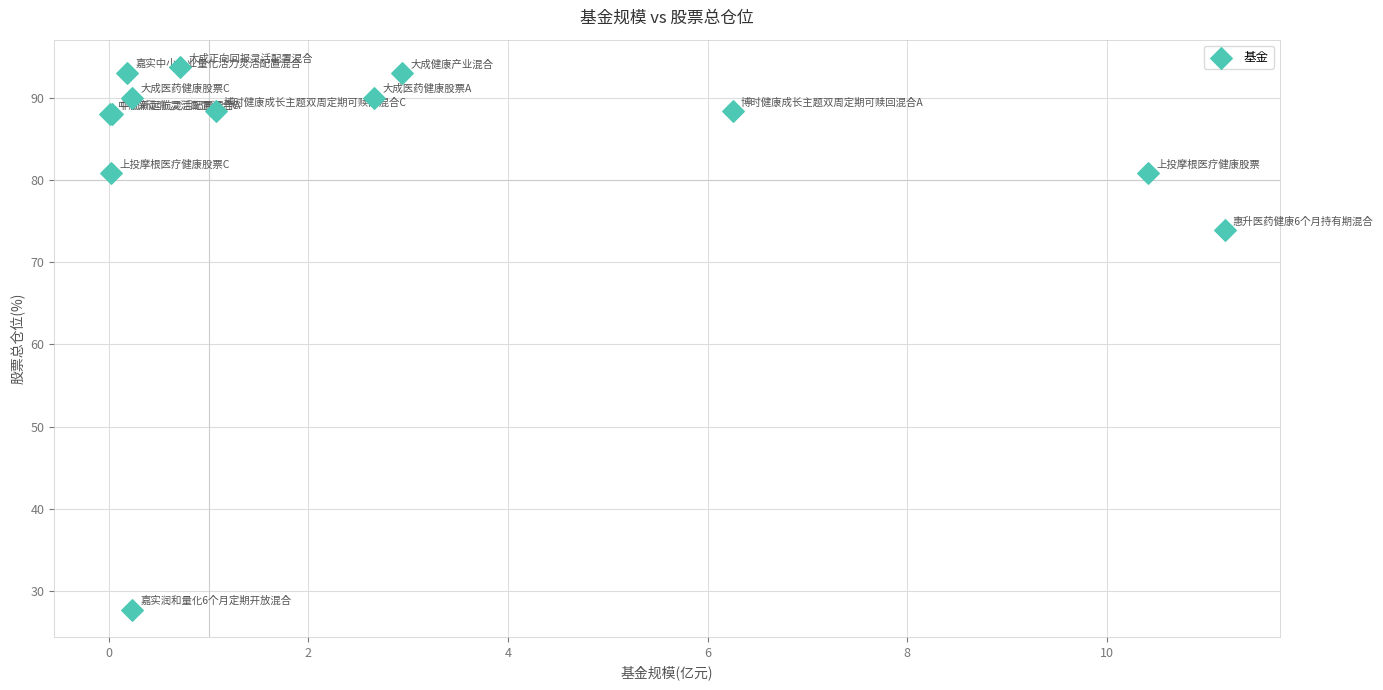

What Y value in the scatter plot is closest to 60?

73.9